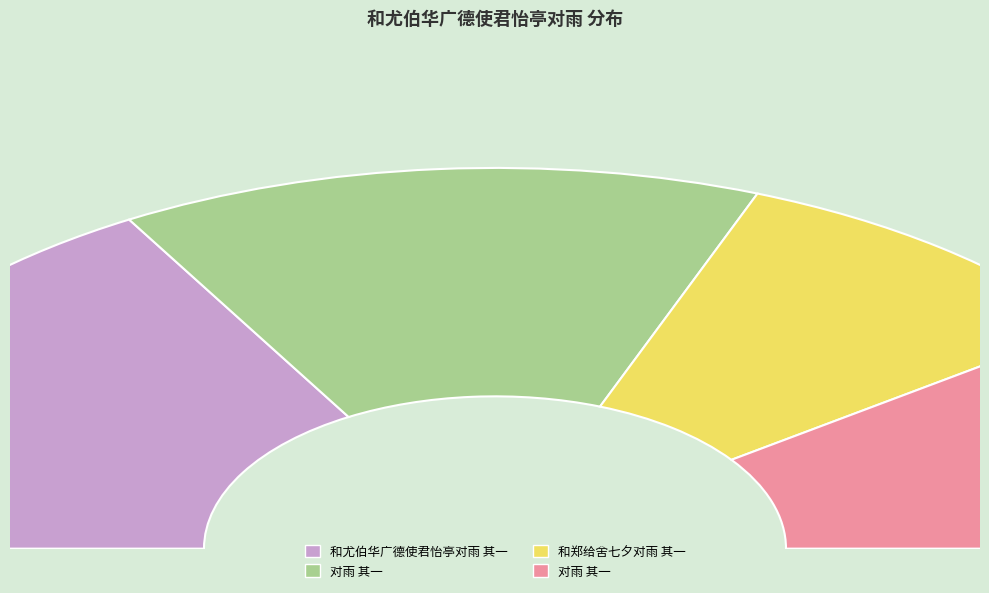

Does 和郑给舍七夕对雨 其一 account for over 50% of the chart?

No